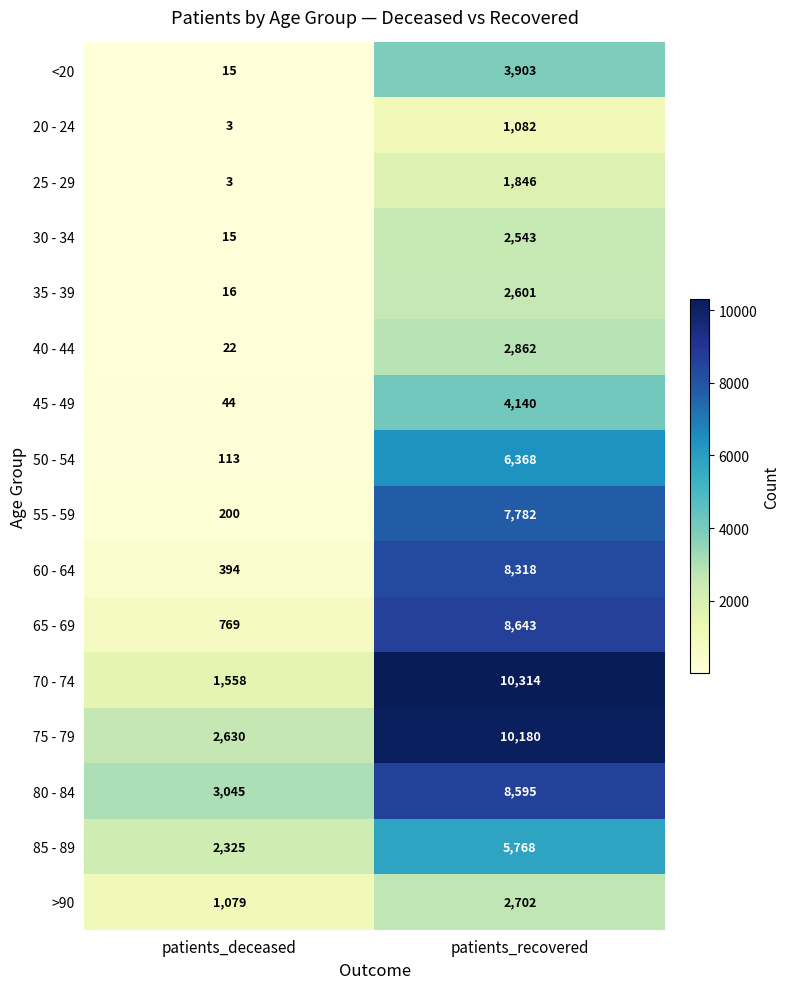

What is the difference between the highest and lowest values at patients_deceased?

3042